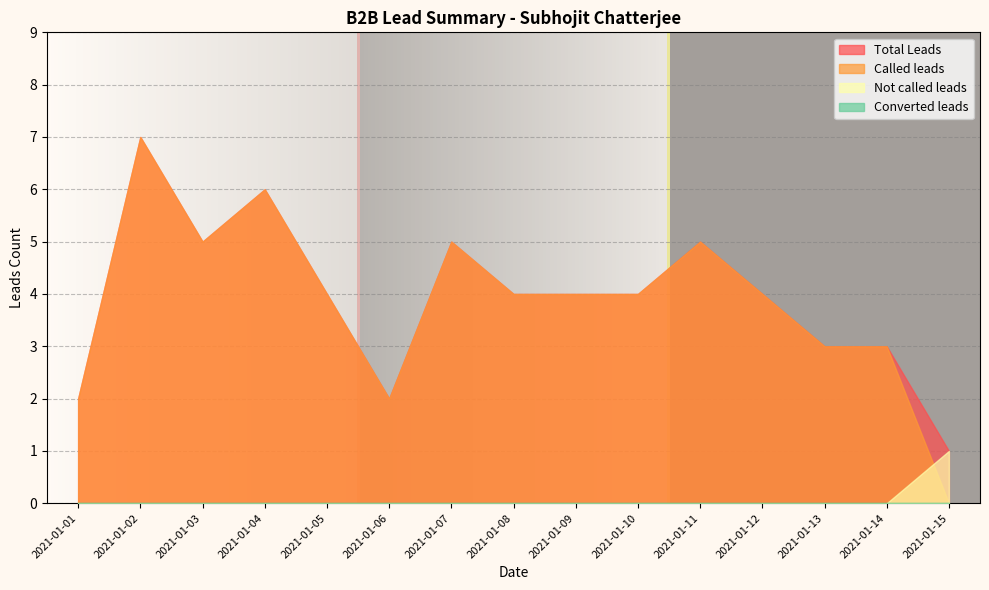

At which category does the chart reach its peak across all series?

2021-01-02